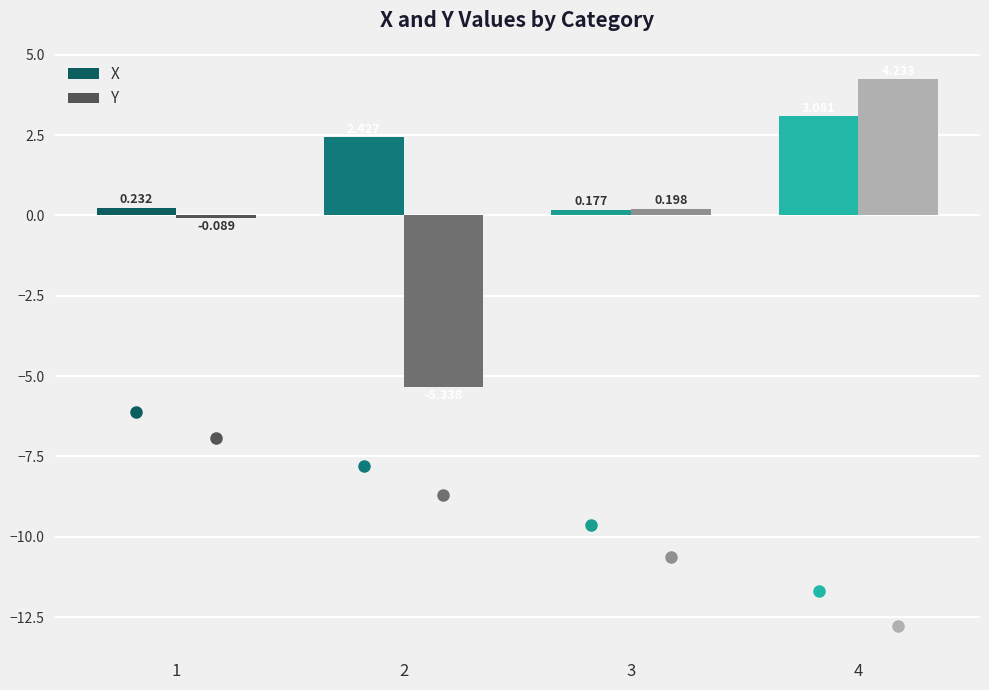

Which series has the largest total across all categories?

X